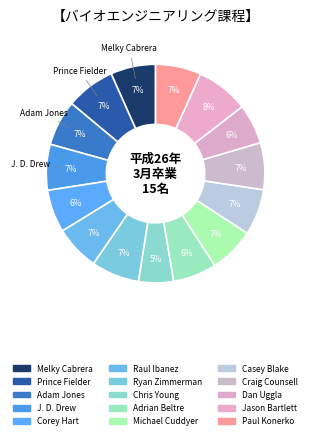

To the nearest percent, what percentage of the pie is Jason Bartlett?

8%